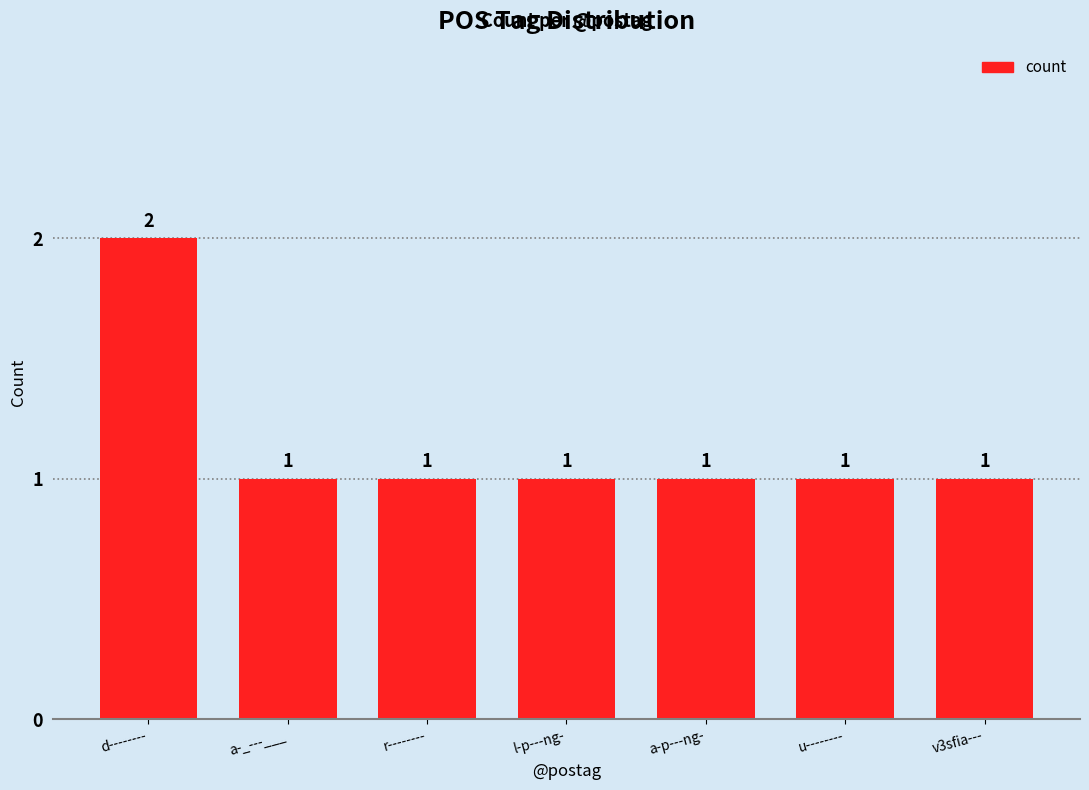

Does the chart contain any negative values?

No